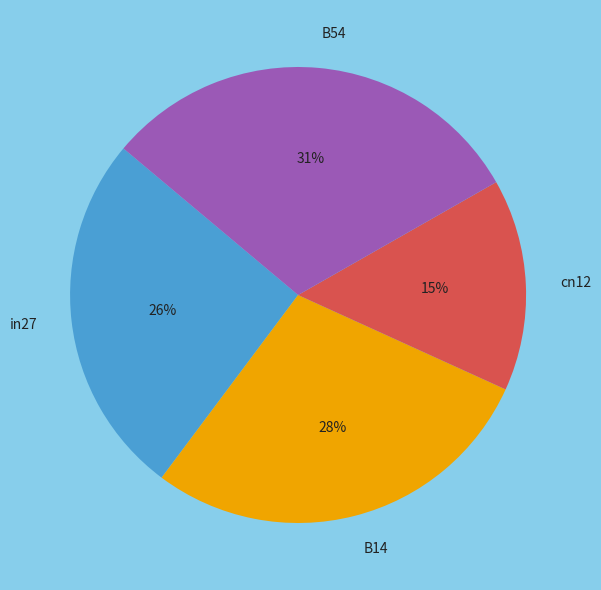

What is the smallest slice in the pie chart?

cn12